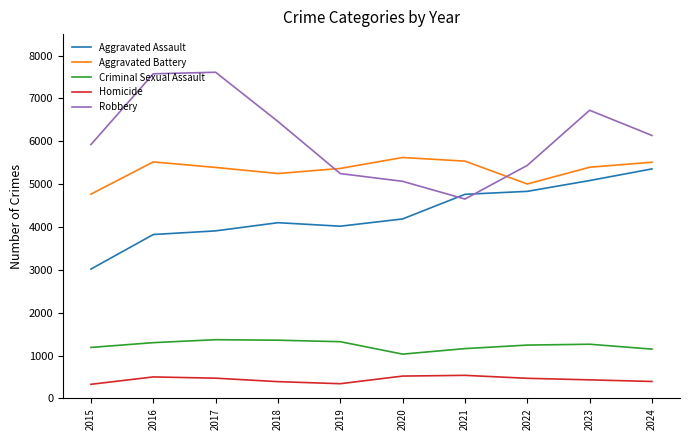

Is the value of Robbery at 2016 greater than the value of Aggravated Battery at 2024?

Yes